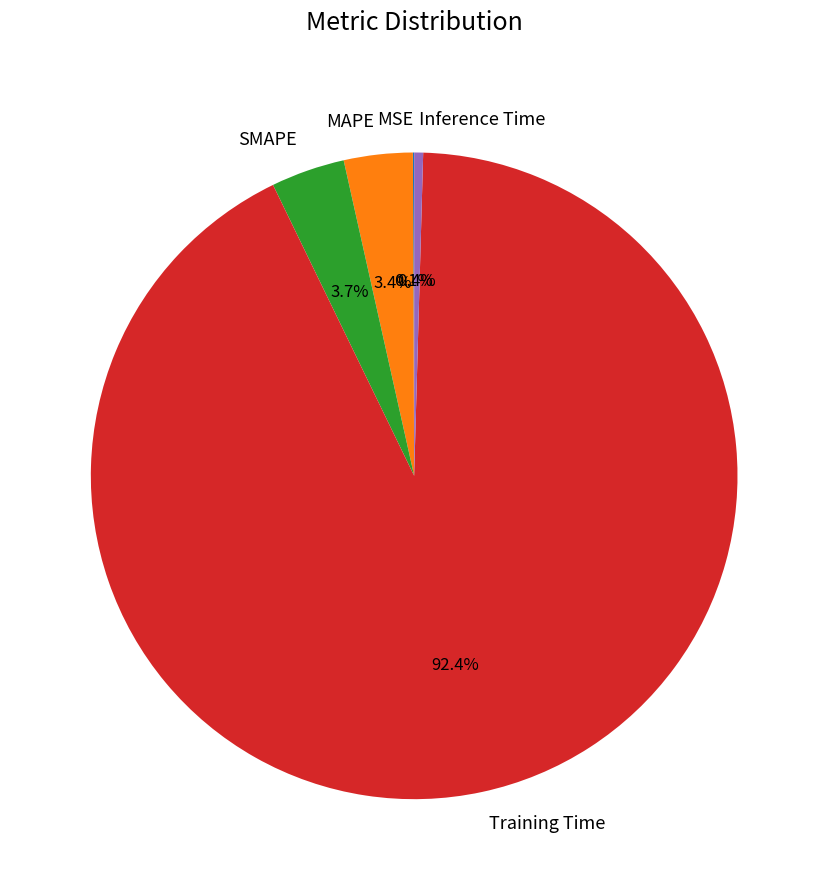

What percentage is NOT represented by Training Time?

7.6%